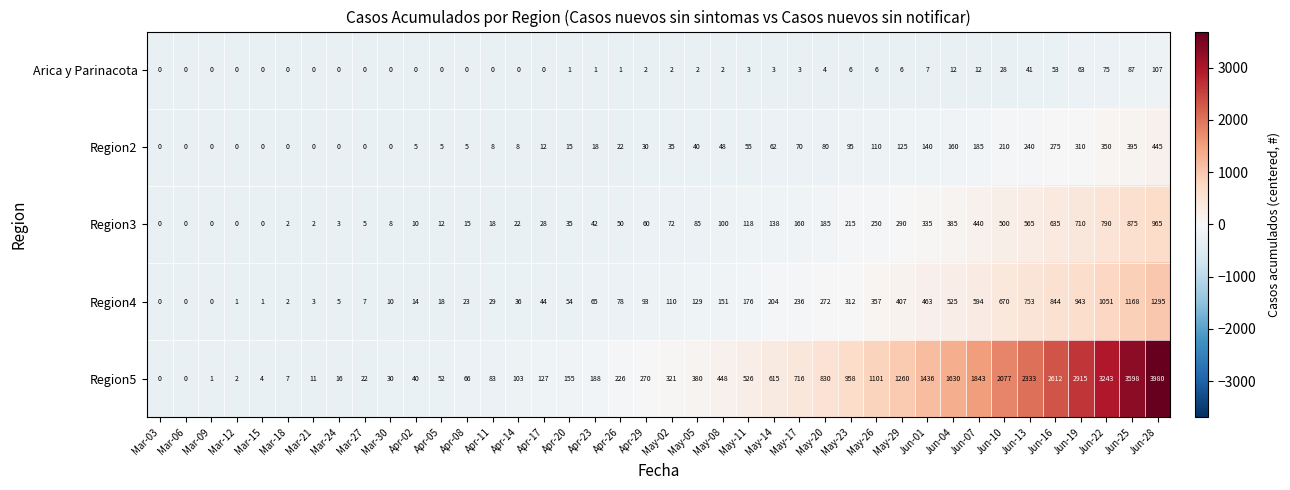

At which label does Region4 reach its peak?

Jun-28